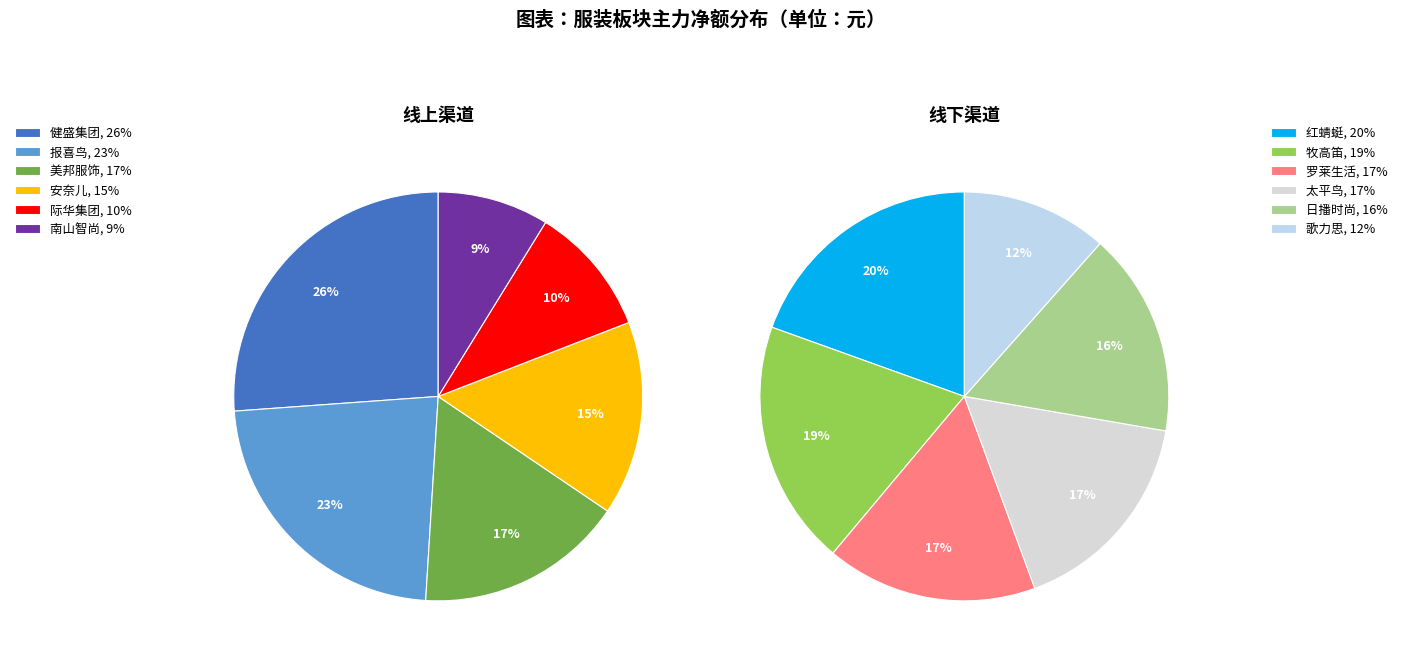

Is the sum of 歌力思 and 太平鸟 greater than half?

No